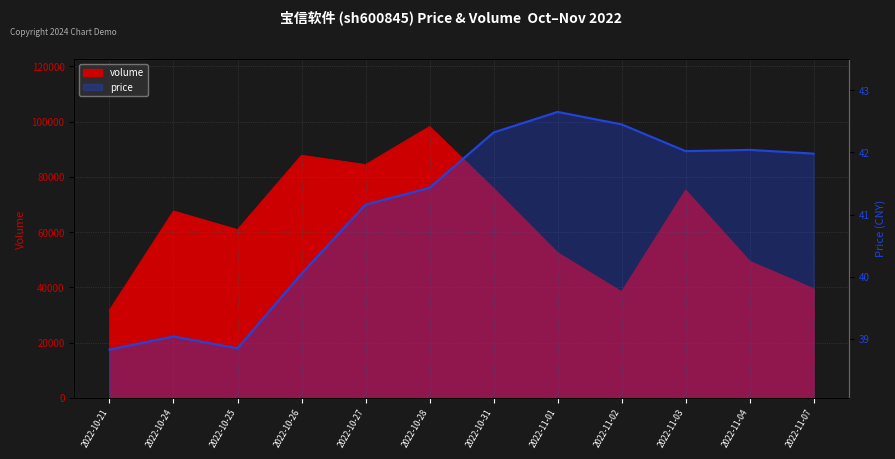

Reading right to left, transcribe all the data shown in this chart.

price: 42.0	42.0	42.0	42.5	42.6	42.3	41.4	41.2	40.0	38.9	39.0	38.8
volume: 39482.0	49403.0	75126.0	38368.0	52483.0	75770.0	98147.0	84375.0	87749.0	60858.0	67585.0	31725.0